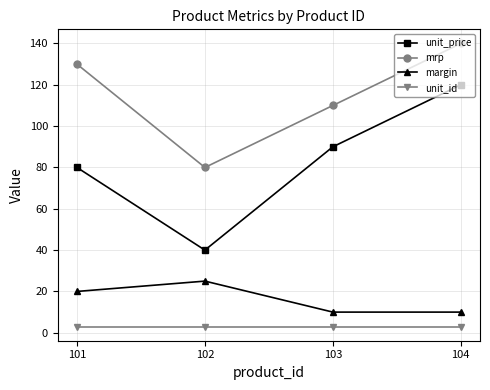

Which category has the highest value in the mrp series?

104